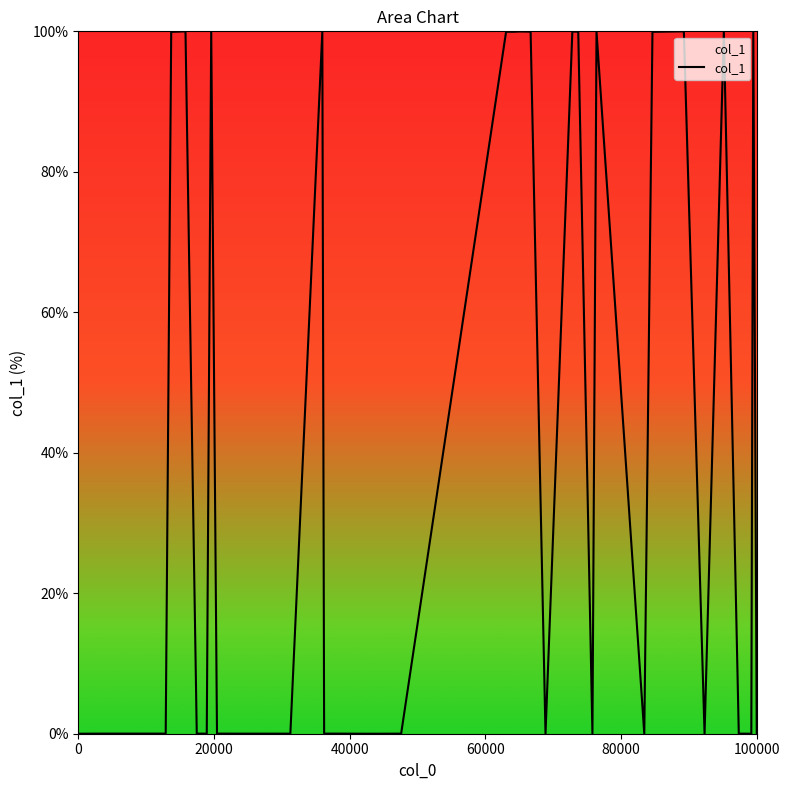

What is the average value?

40.0